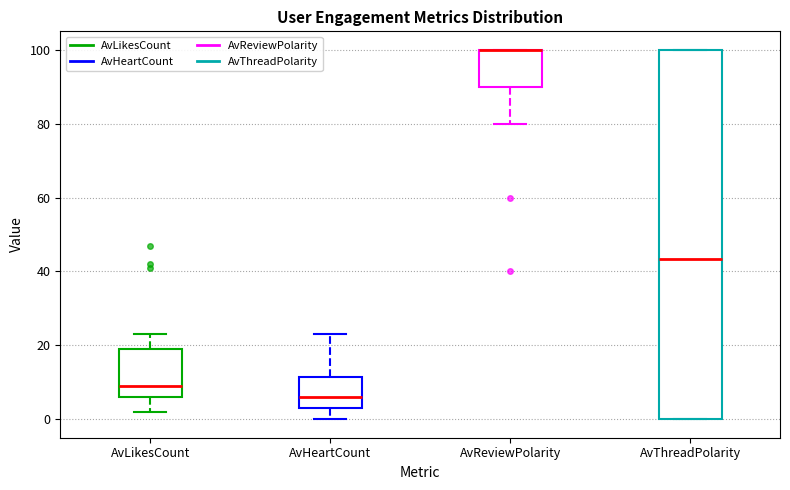

Reading left to right, read every box against the y-axis: the position of its median line, the range the box covers, and the ends of its whiskers. The values are not printed on the chart, so give them approximately, as read against the axis.

AvLikesCount: median 10, box 6 to 20, whiskers 2 to 24
AvHeartCount: median 6, box 4 to 12, whiskers 0 to 24
AvReviewPolarity: median 100 (drawn on the box's upper edge), box 90 to 100, whiskers 80 to 100
AvThreadPolarity: median 44, box 0 to 100, whiskers 0 to 100